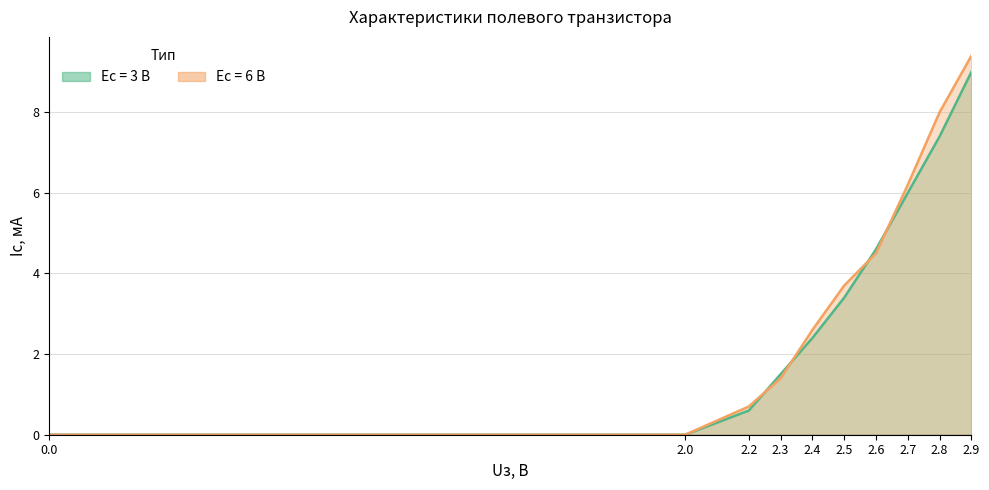

What is the sum of all Ес = 6 В values?

36.5